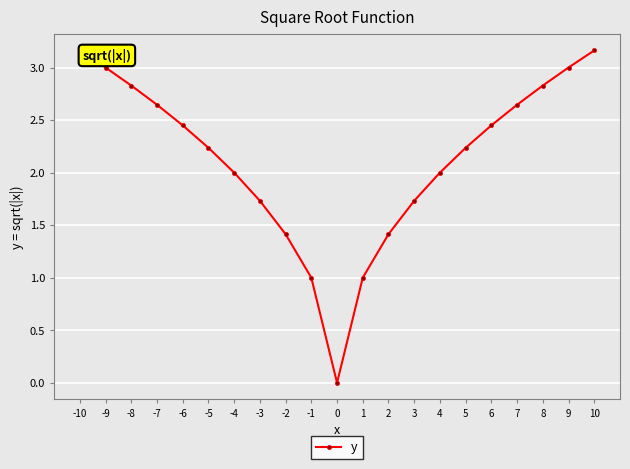

Count the number of categories in the chart.

21